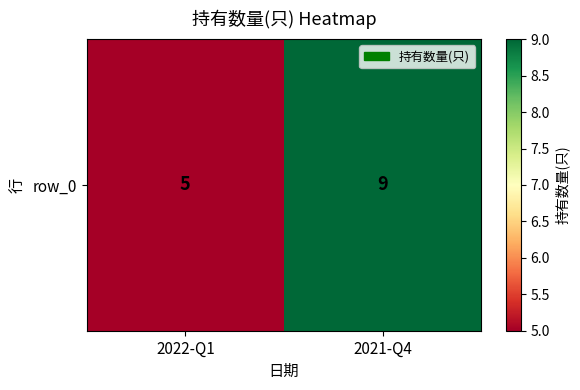

Rank the categories by value from lowest to highest.

2022-Q1, 2021-Q4